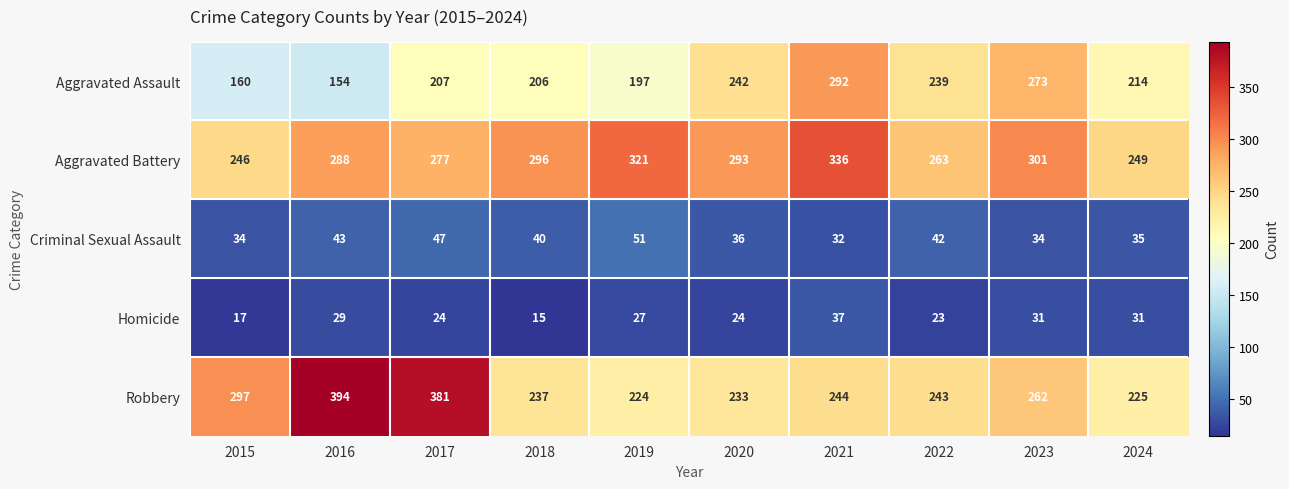

How many distinct data groups are displayed?

5